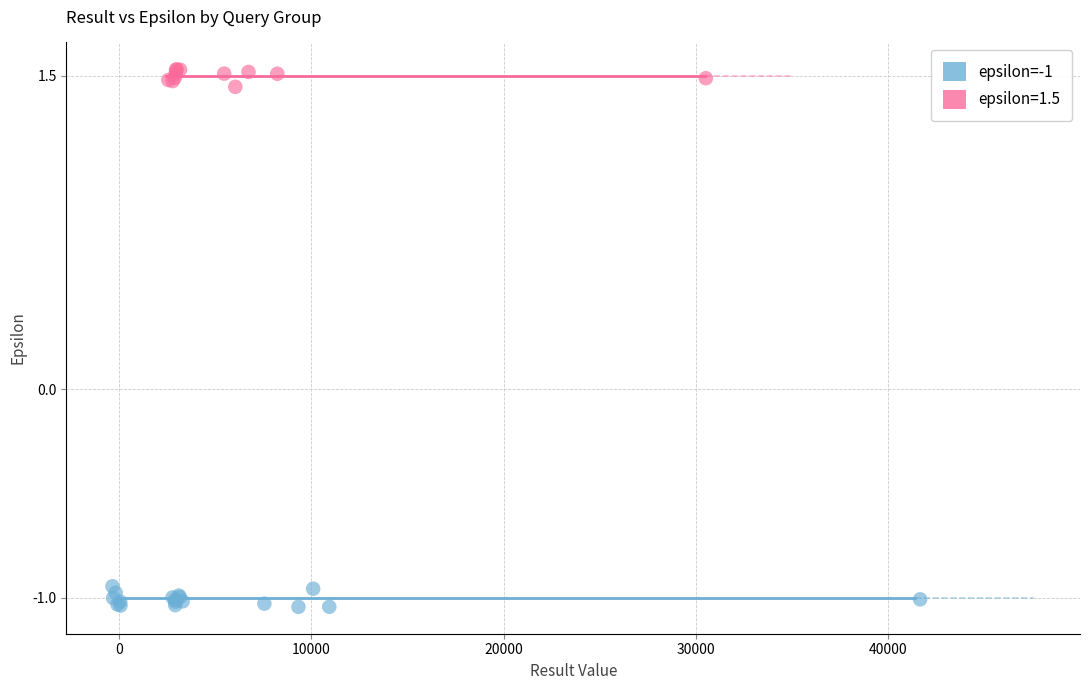

Which series contains the lowest Y value?

epsilon=-1